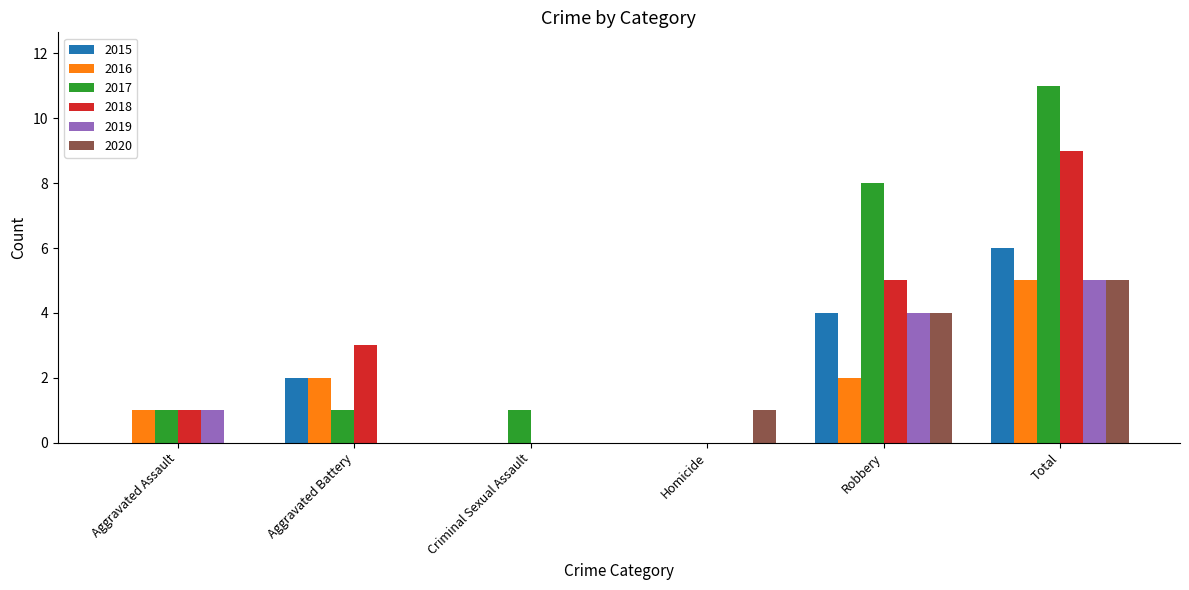

Which category has the highest value across all series?

Total